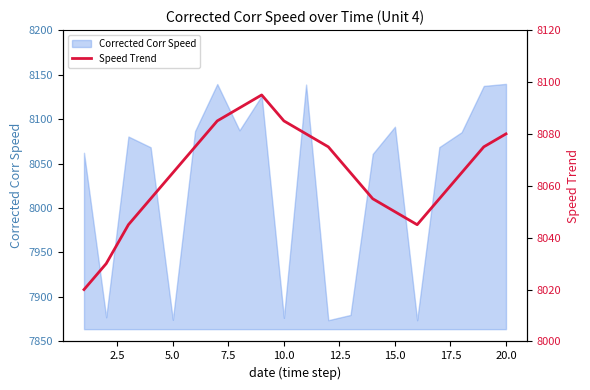

The value of Corrected Corr Speed at 20.0 is 5072.4. True or false?

False